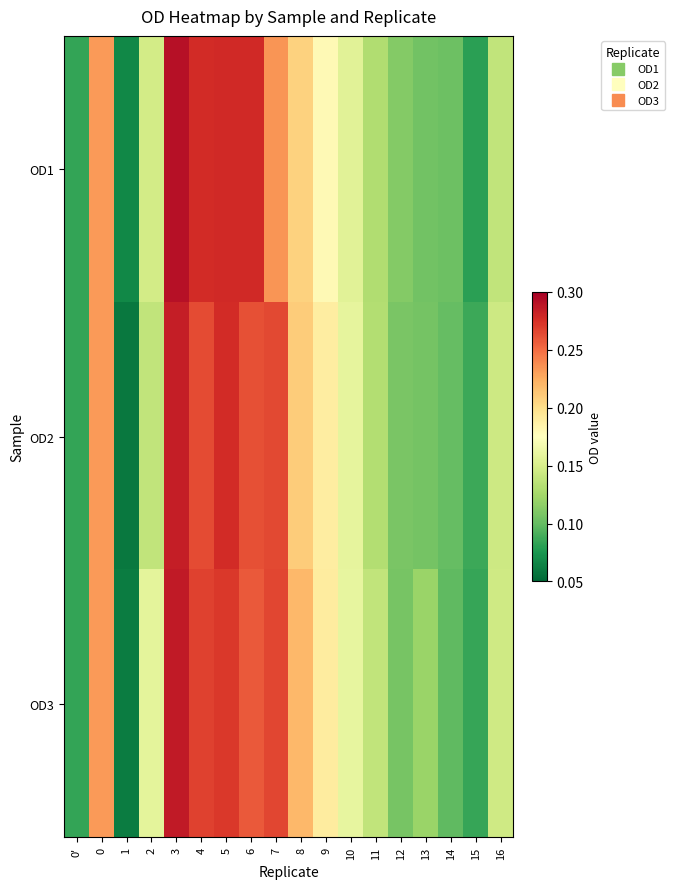

What is the total value across all series at 0'?

0.3